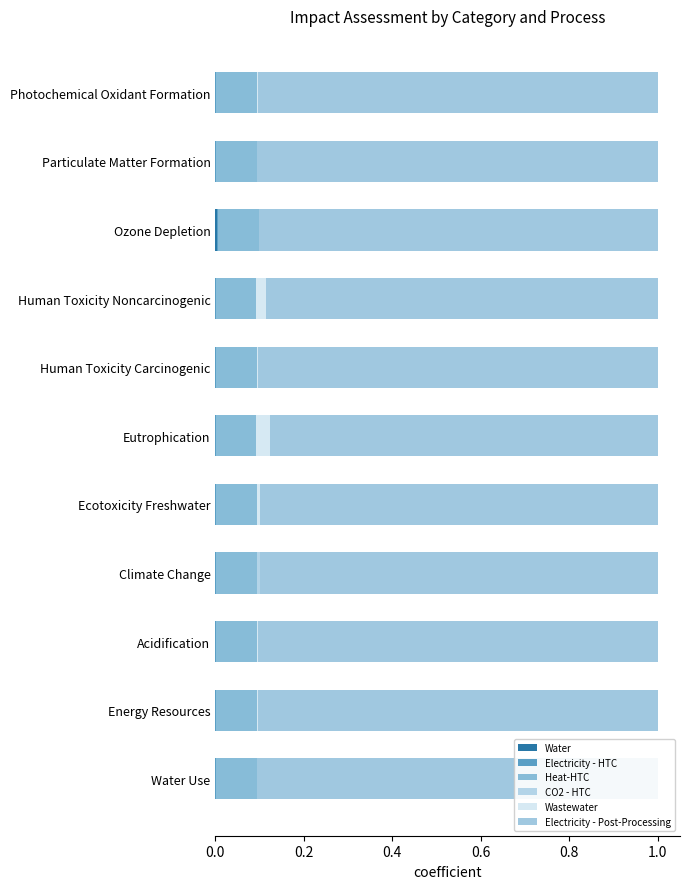

How many data points does each series have?

11